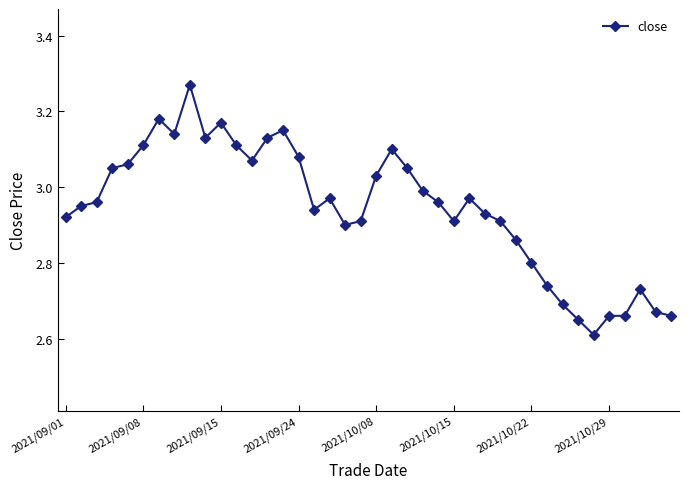

True or false: there are more than 2 points higher than both neighbors.

True